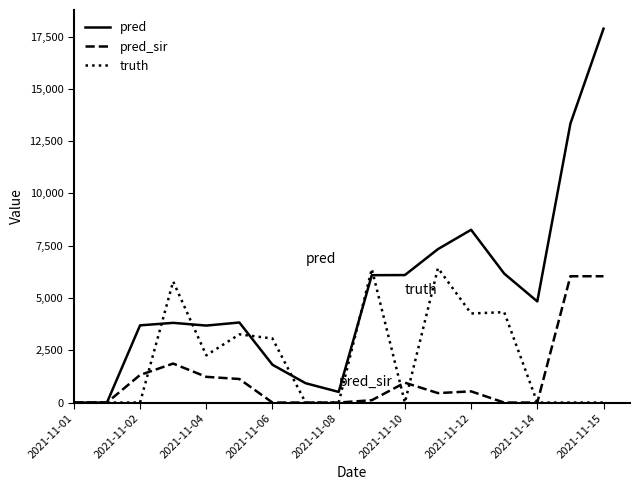

Which series has the largest total across all categories?

pred